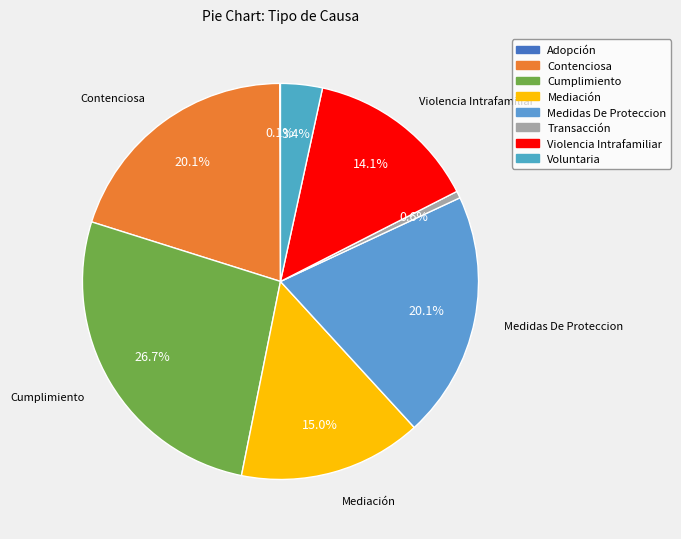

What portion of the pie excludes Mediación?

85.0%